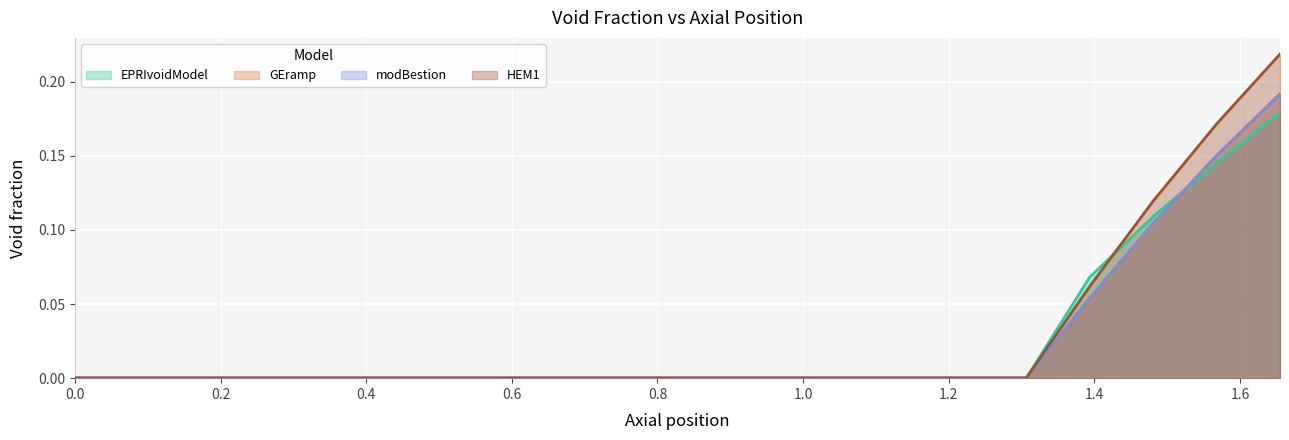

True or false: GEramp has a value of 0.0 at 0.2613157894736842.

False